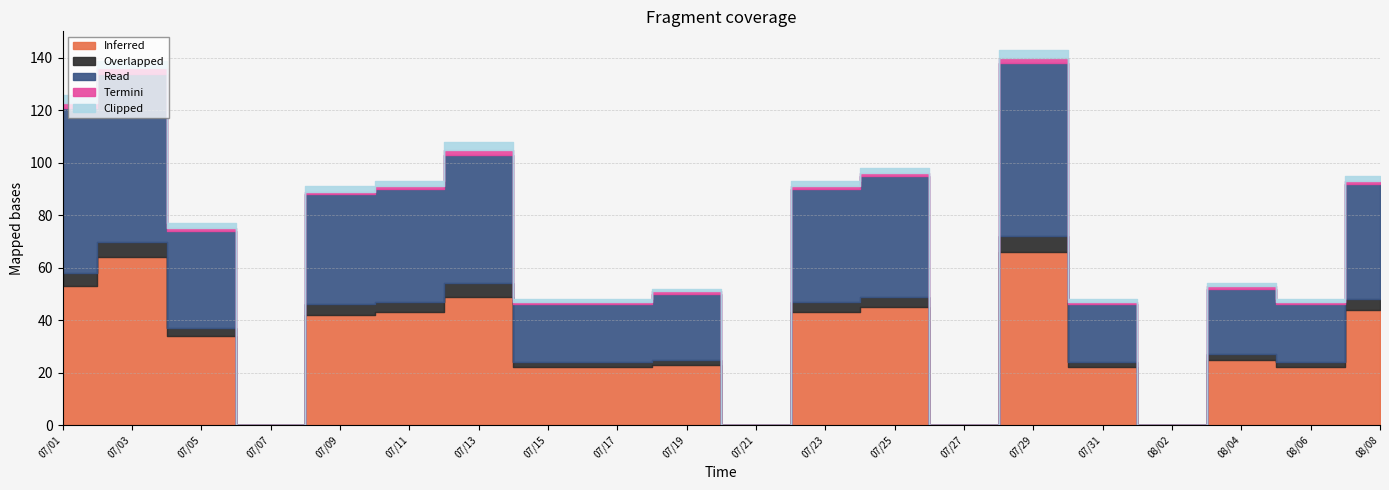

Which series has the largest total across all categories?

Read